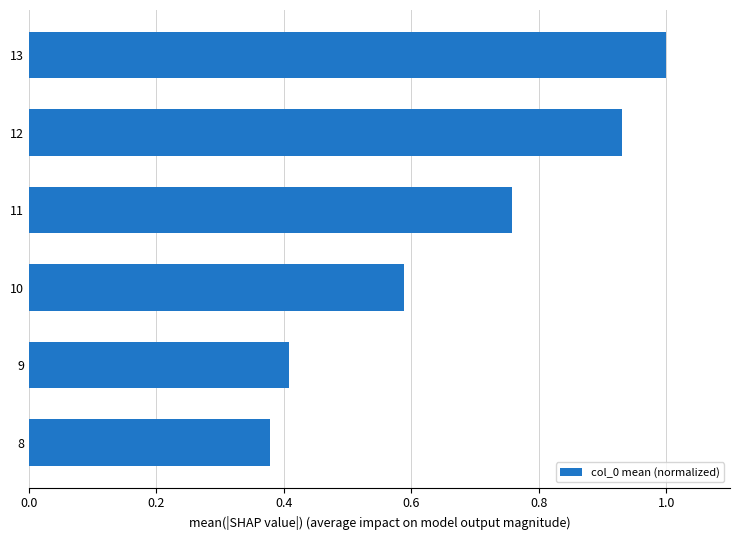

What is the difference between the second highest and second lowest values?

0.5